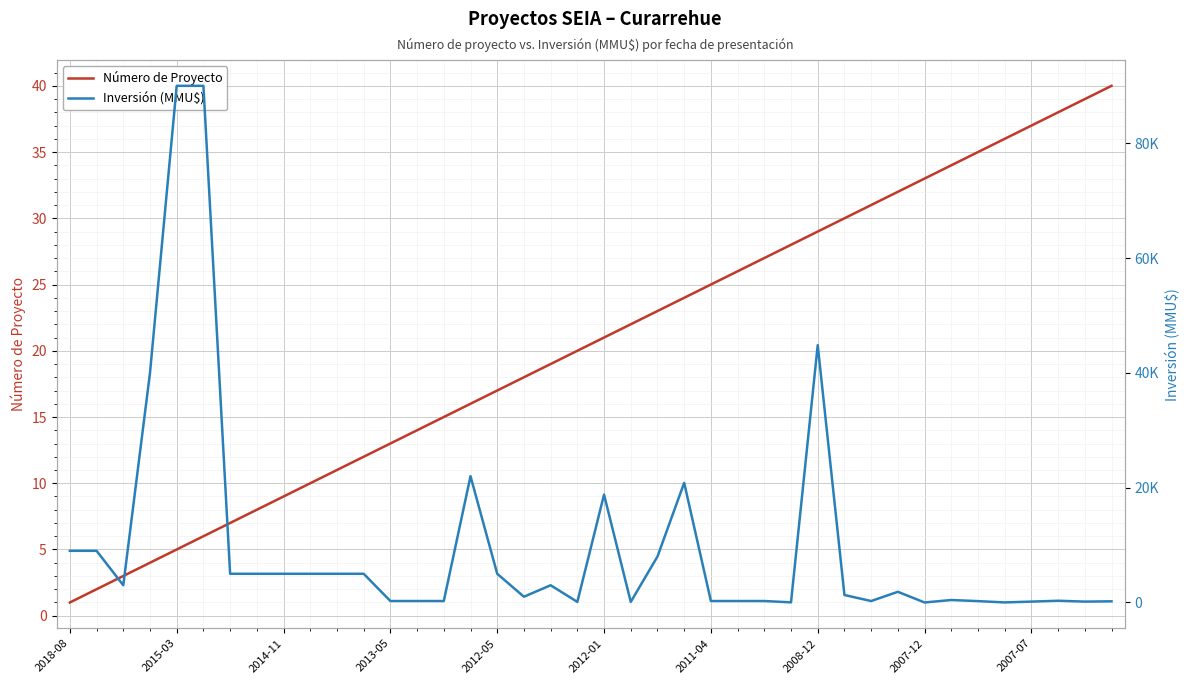

At how many categories does at least one series exceed 19730?

6